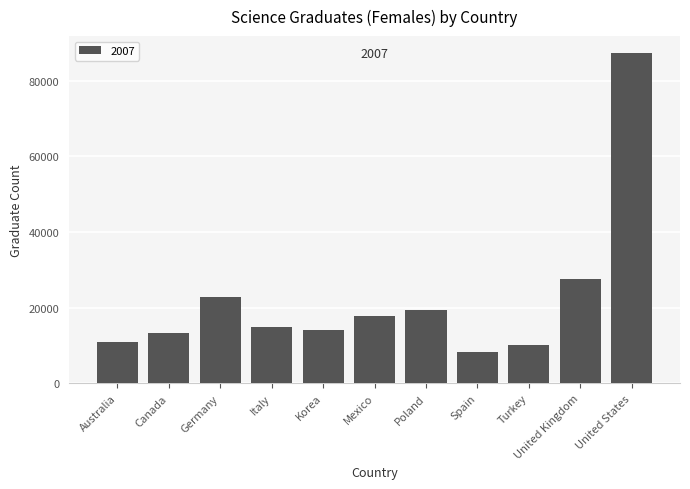

What is the sum of all values?

246936